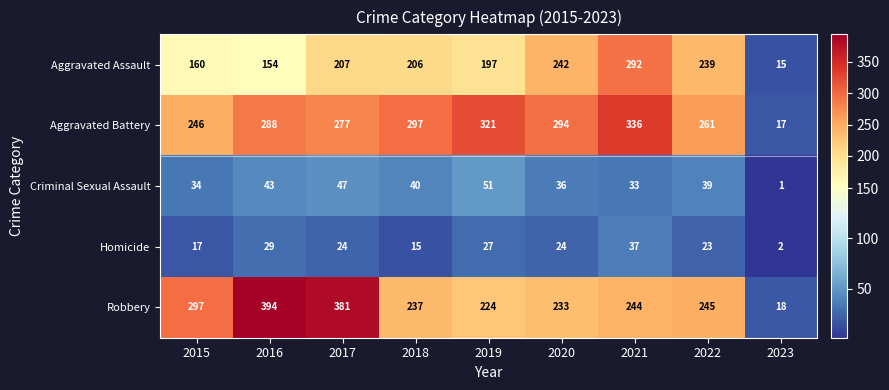

What is the maximum value for Criminal Sexual Assault?

51